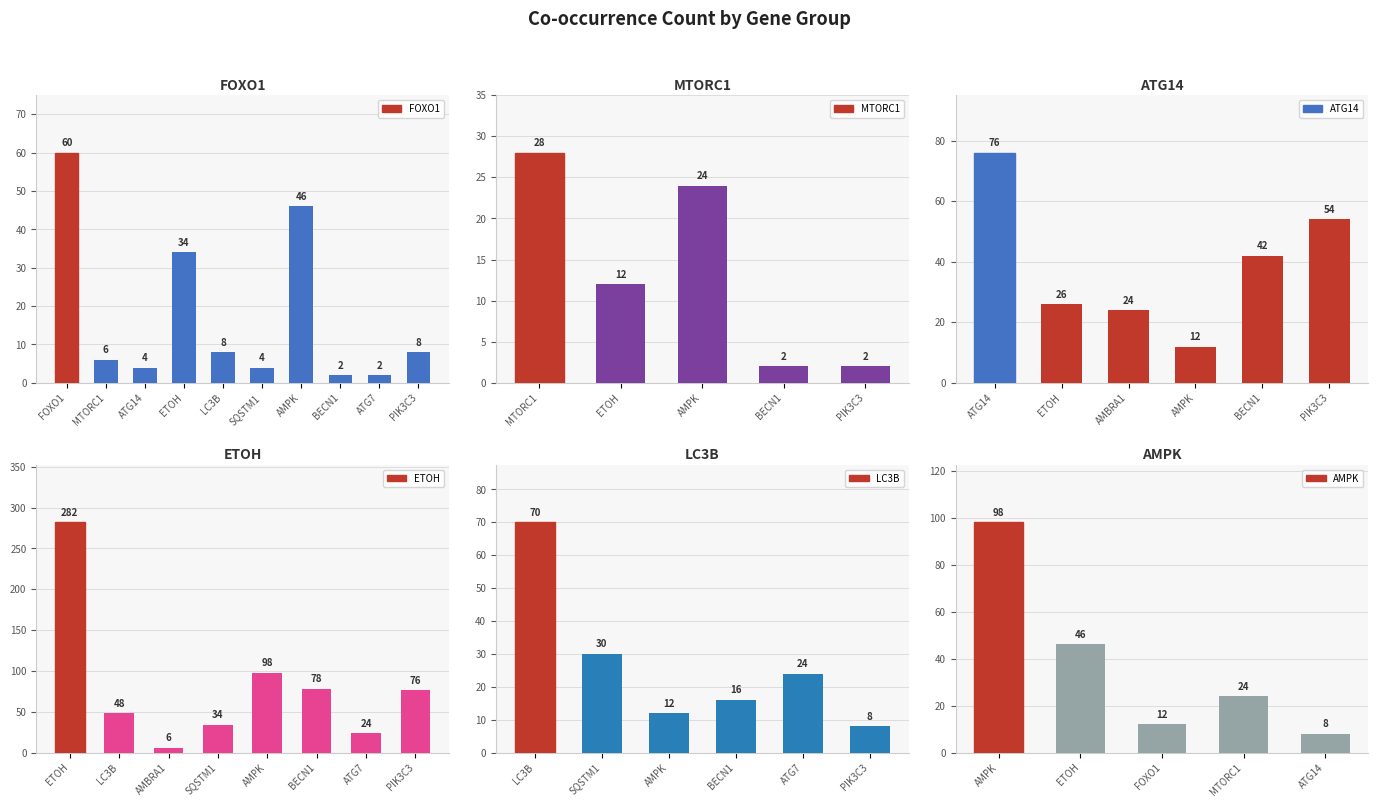

Reading right to left, transcribe all the data shown in this chart.

FOXO1: 9=8	8=2	7=2	6=46	5=4	4=8	3=34	2=4	1=6	0=60
MTORC1: 9=0	8=0	7=0	6=0	5=0	4=2	3=2	2=24	1=12	0=28
ATG14: 9=0	8=0	7=0	6=0	5=54	4=42	3=12	2=24	1=26	0=76
ETOH: 9=0	8=0	7=76	6=24	5=78	4=98	3=34	2=6	1=48	0=282
LC3B: 9=0	8=0	7=0	6=0	5=8	4=24	3=16	2=12	1=30	0=70
AMPK: 9=0	8=0	7=0	6=0	5=0	4=8	3=24	2=12	1=46	0=98